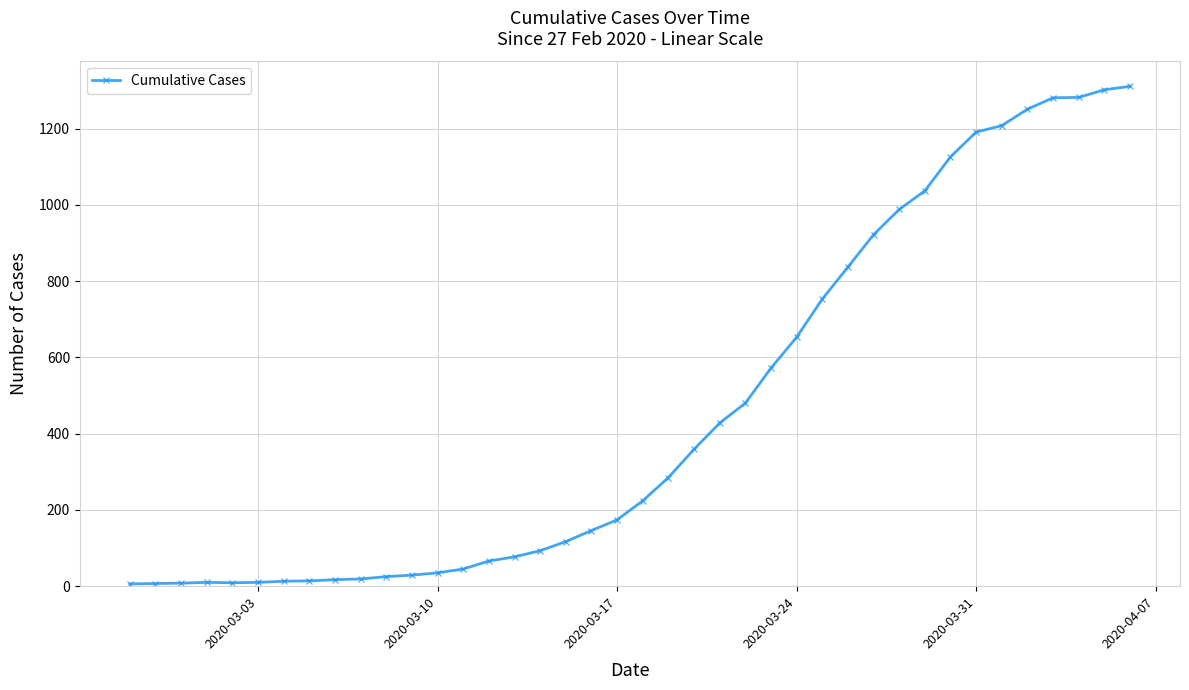

What is the maximum value shown in the chart?

1311